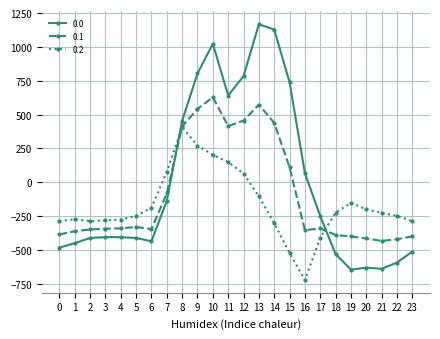

How many negative values does the 0.2 series have?

18